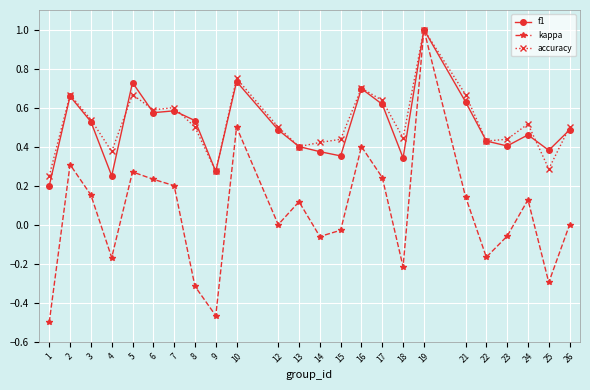

At which label does accuracy reach its peak?

19